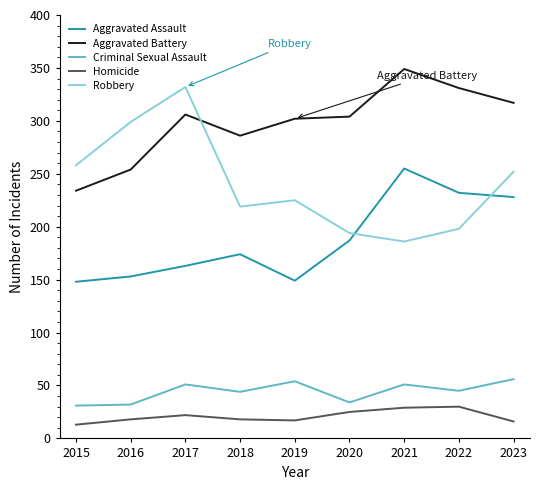

True or false: Criminal Sexual Assault and Aggravated Battery cross at least once.

False